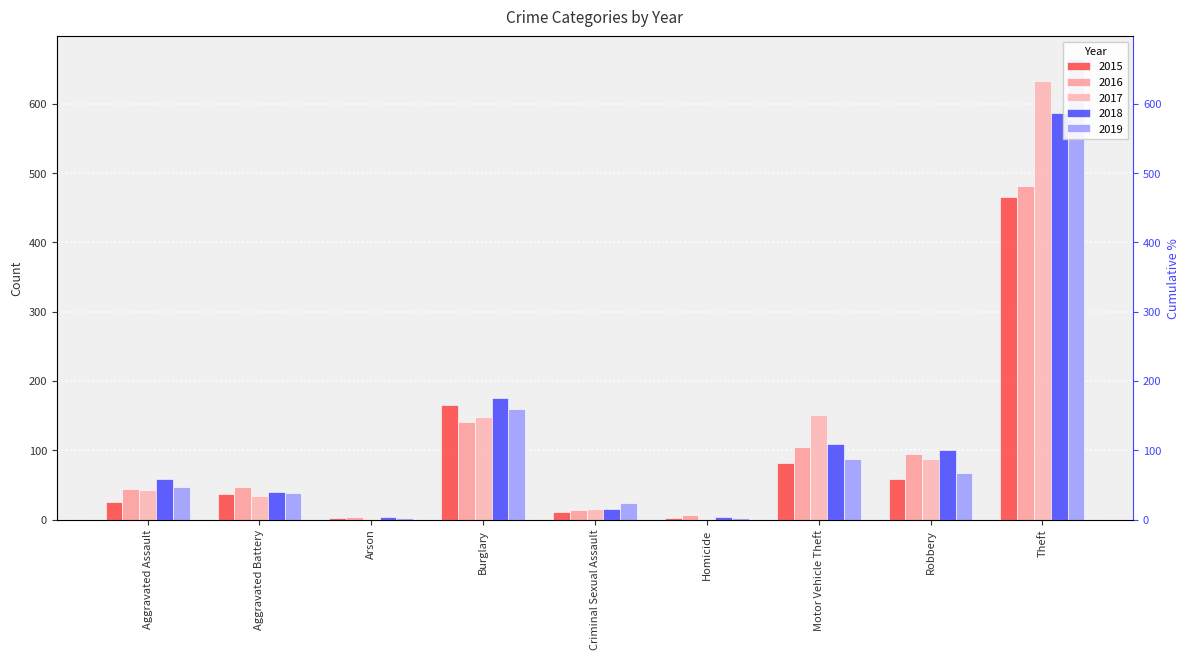

Which category has the highest value in the 2017 series?

Theft